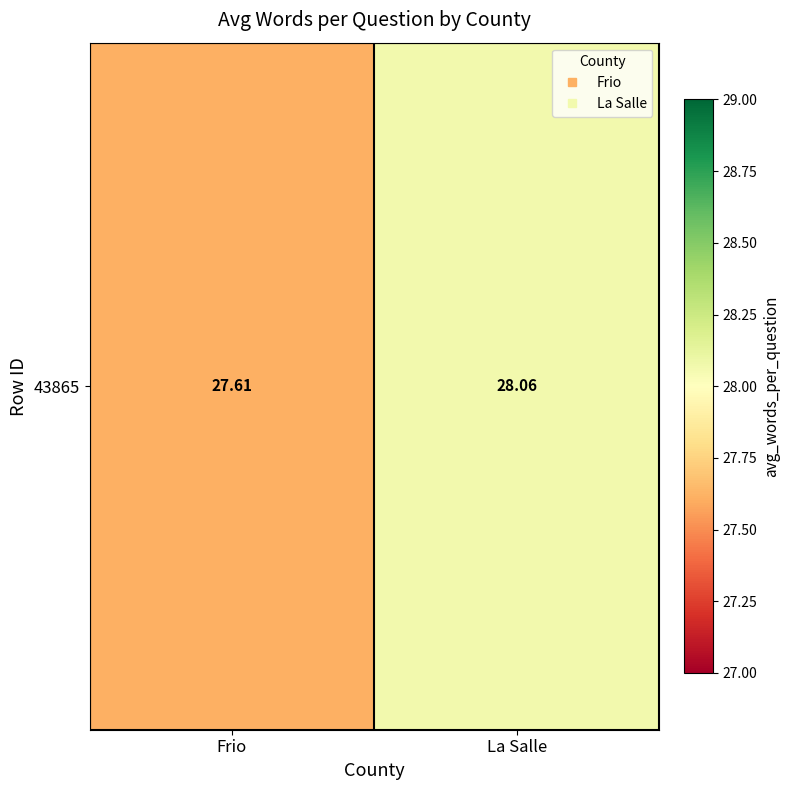

How many categories are shown in the chart?

2